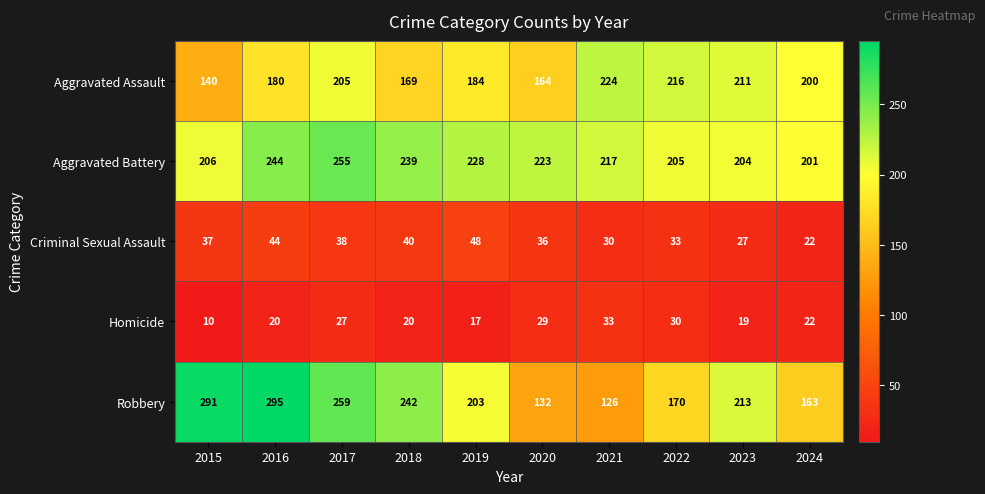

How many series are shown in this chart?

5